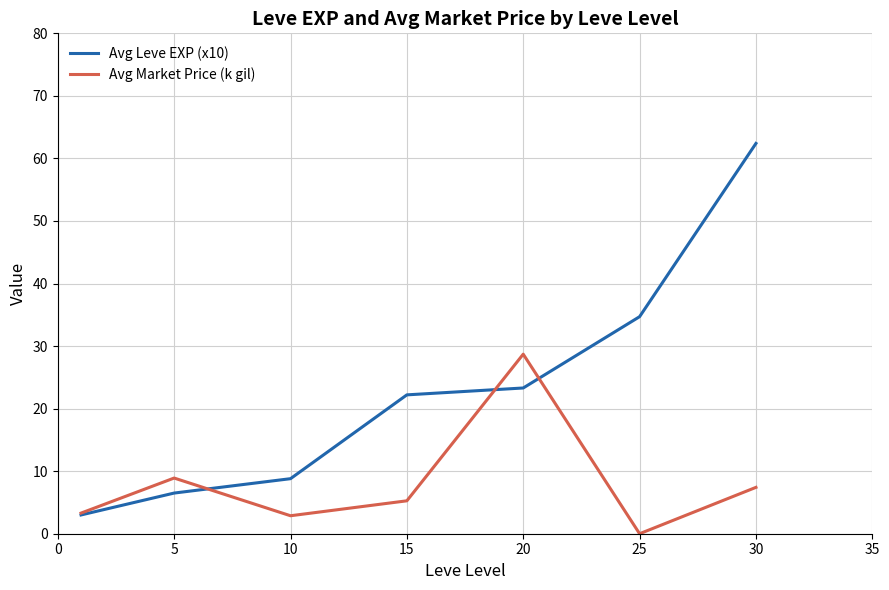

How many values in Avg Market Price (k gil) are above zero?

6